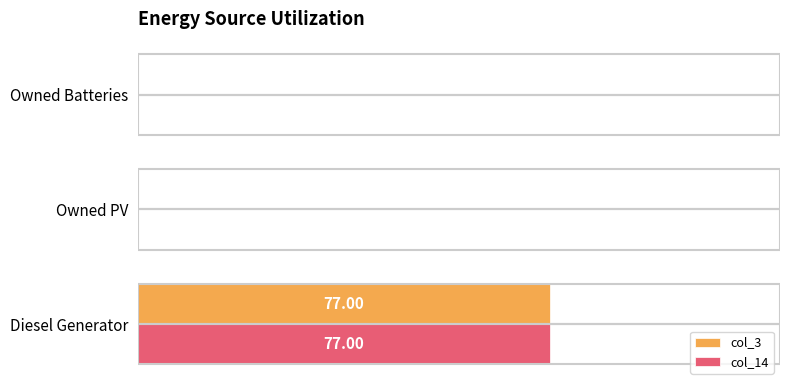

What are all the series names shown in the legend?

col_3, col_14